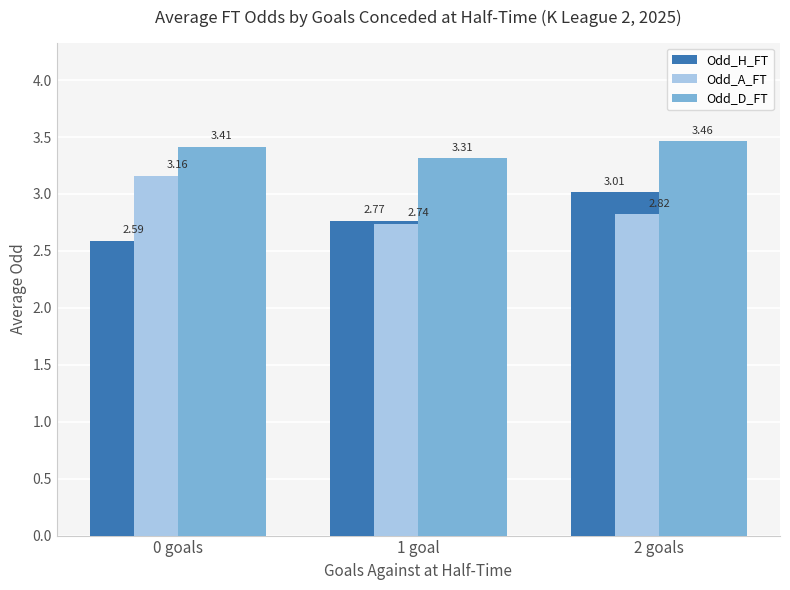

What is the spread (max minus min) of values at 1 goal?

0.6